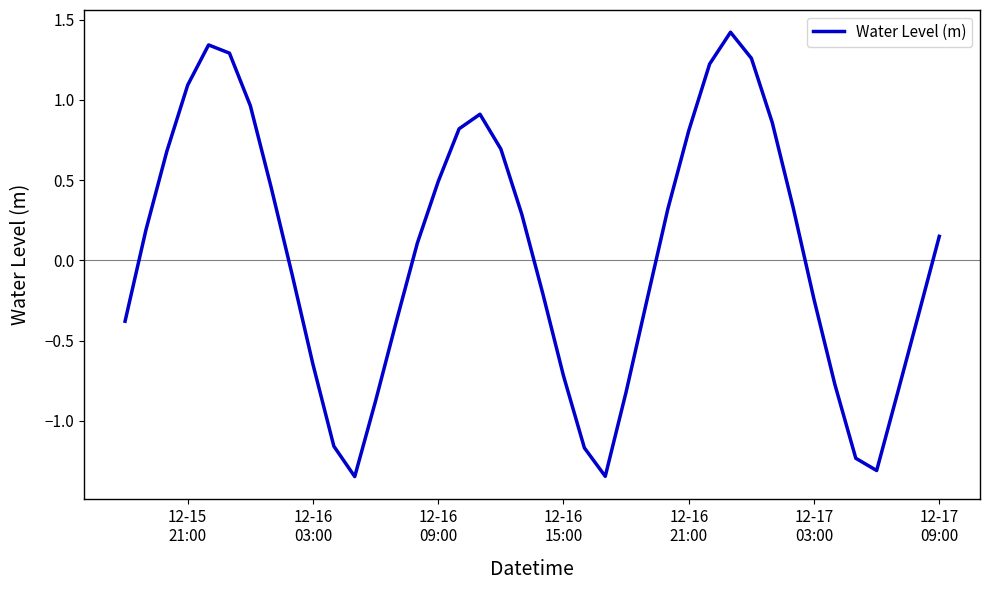

What is the maximum value shown in the chart?

1.4